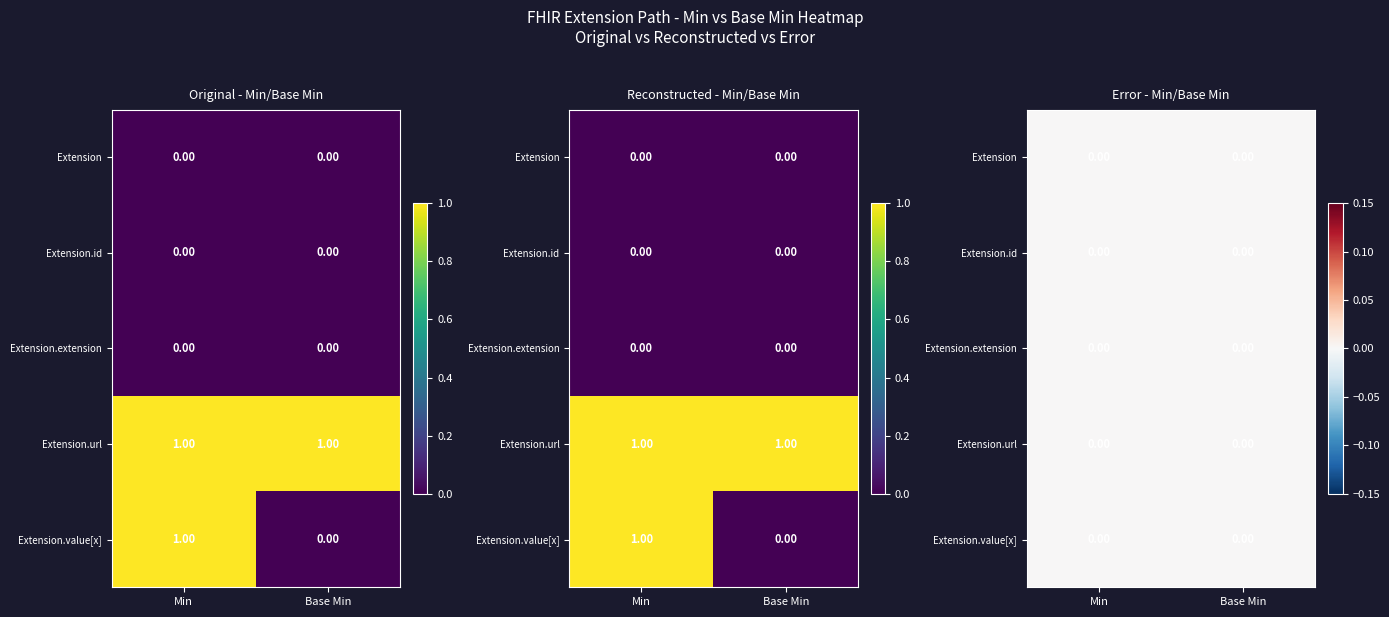

Between Extension.id and Extension, which is larger?

Extension.id